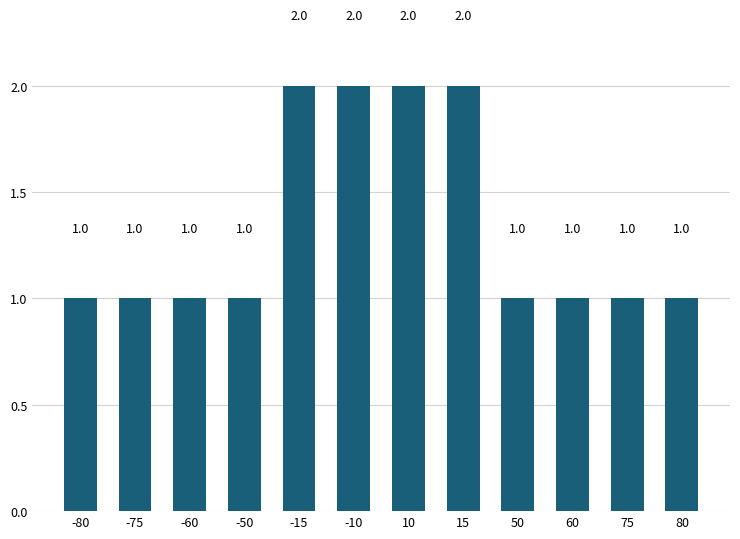

What is the sum of all values?

16